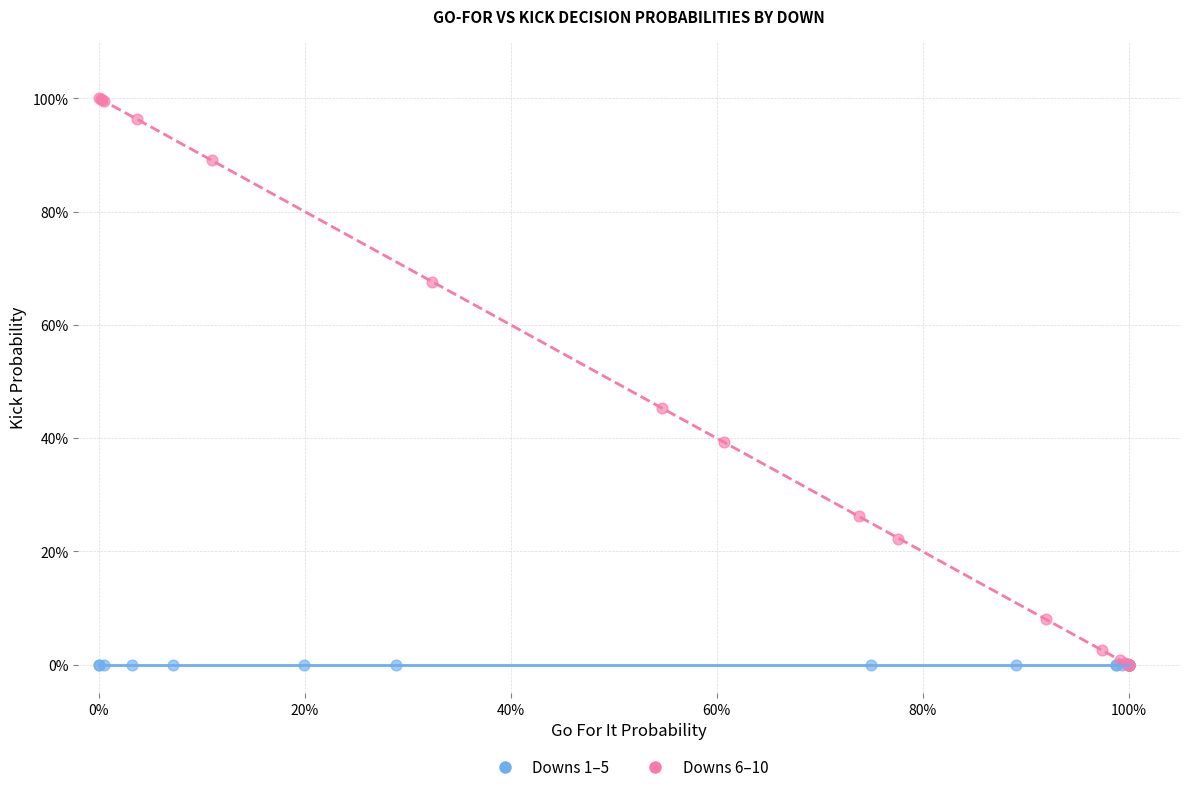

What are all the series names shown in the legend?

Downs 1–5, Downs 6–10